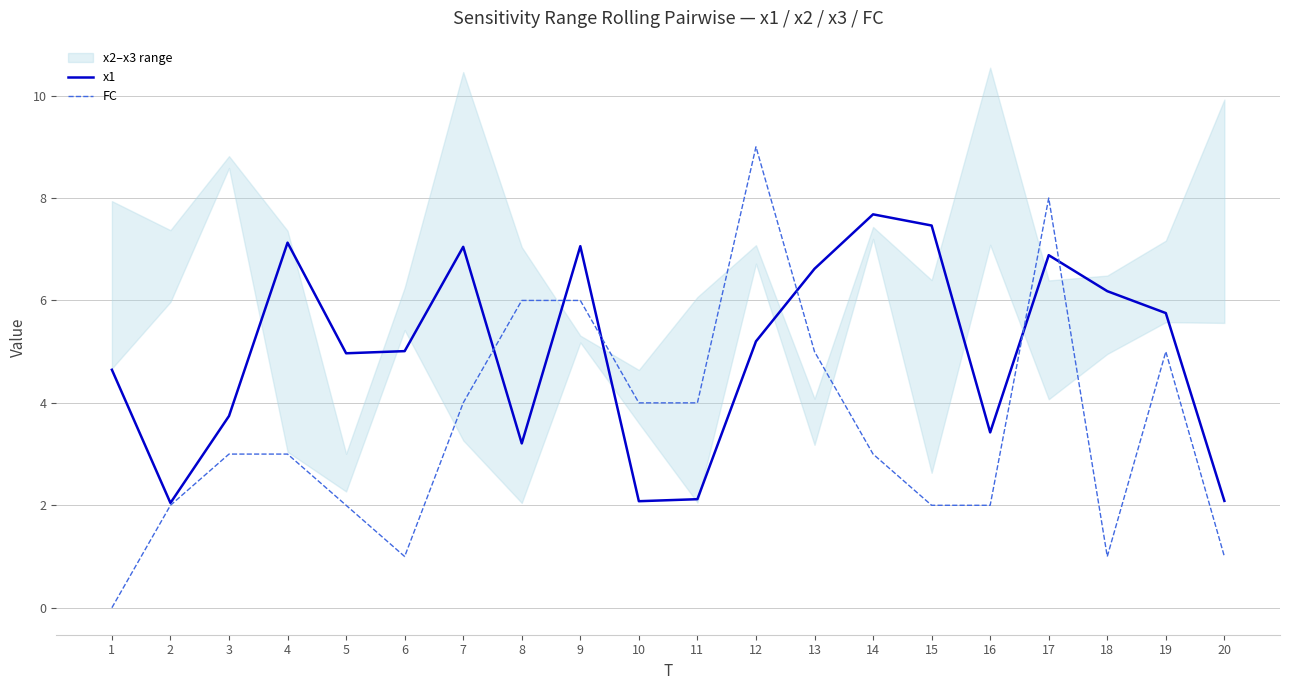

What is the average value of the FC series?

3.5